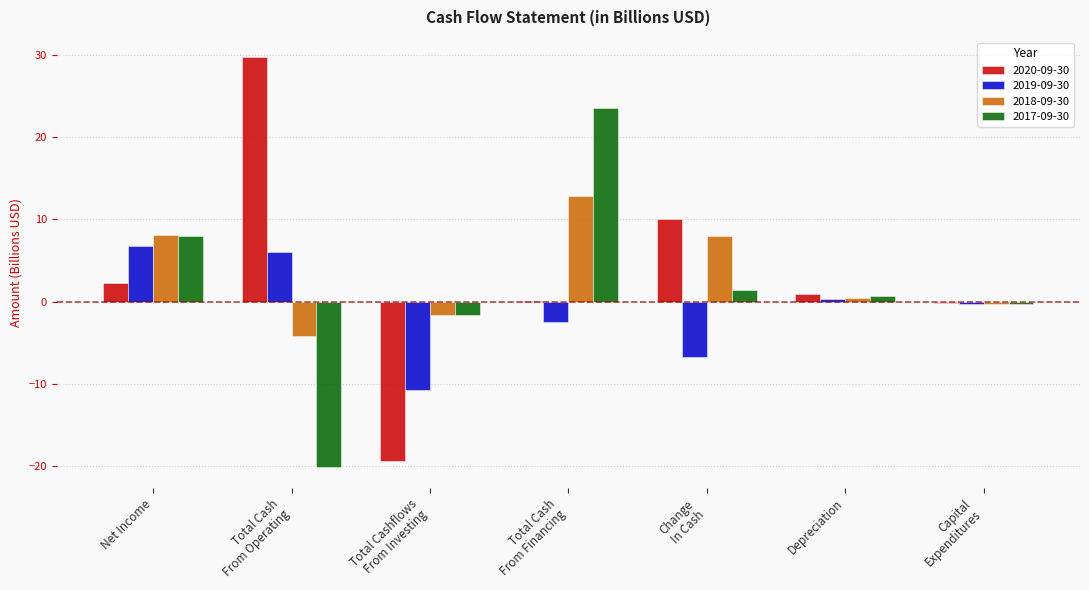

What is the greatest value displayed?

29.7